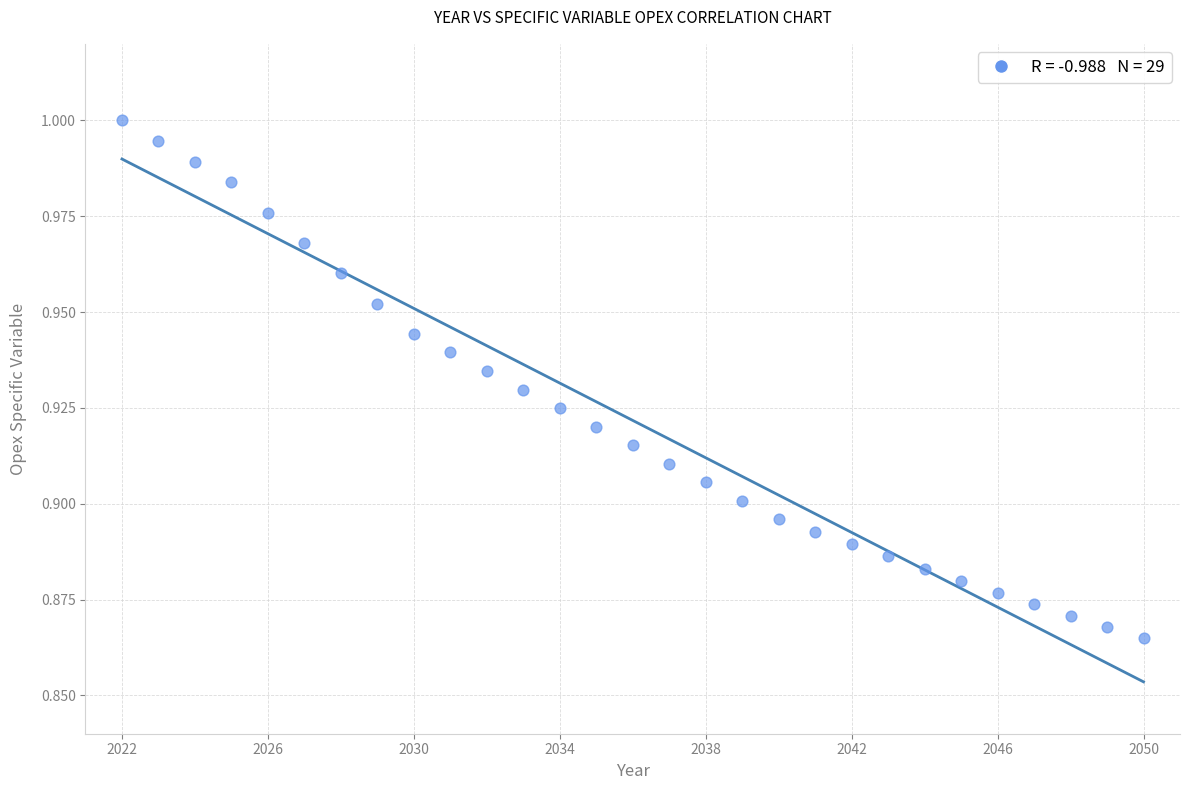

What is the range of X values (max minus min)?

28.0